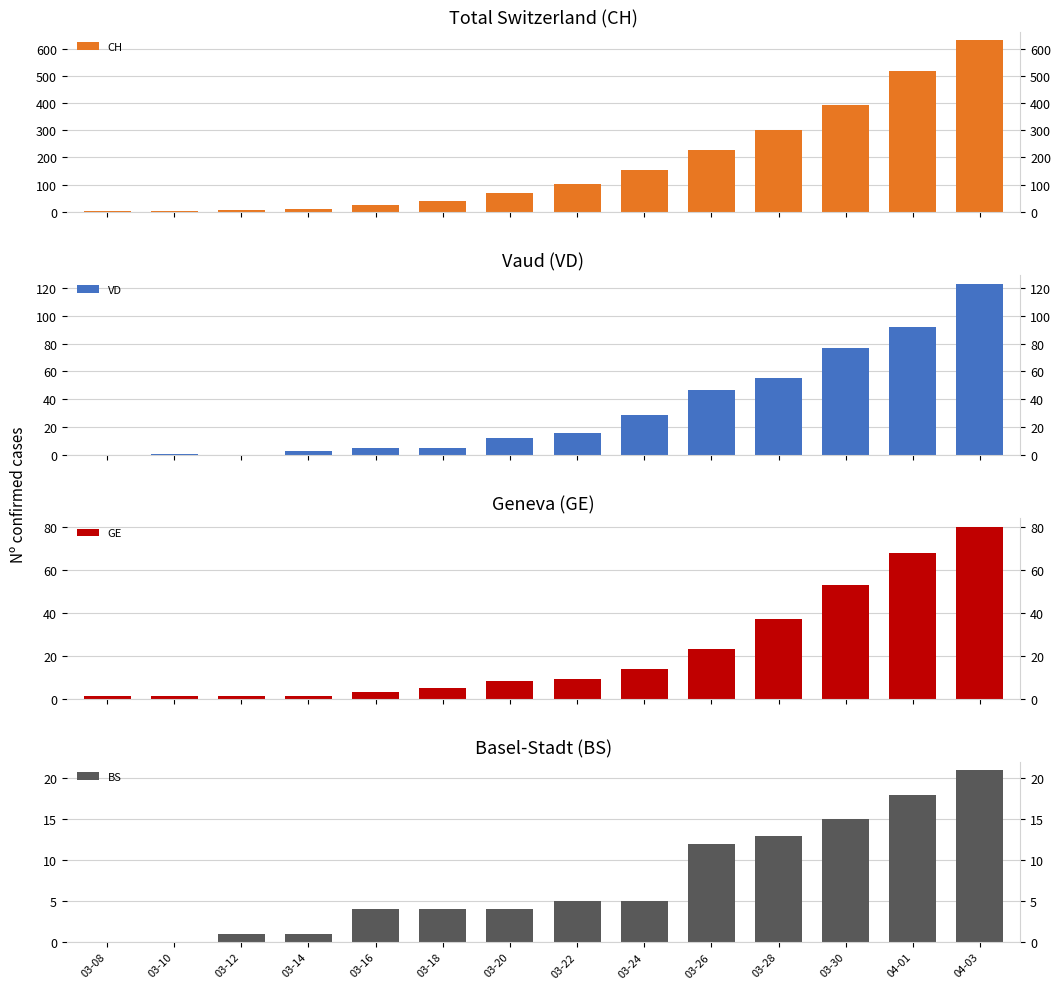

Reading right to left, list all the values displayed in this chart.

CH: 631	518	394	302	228	155	102	68	39	26	11	6	4	2
VD: 123	92	77	55	47	29	16	12	5	5	3	0	1	0
GE: 80	68	53	37	23	14	9	8	5	3	1	1	1	1
BS: 21	18	15	13	12	5	5	4	4	4	1	1	0	0